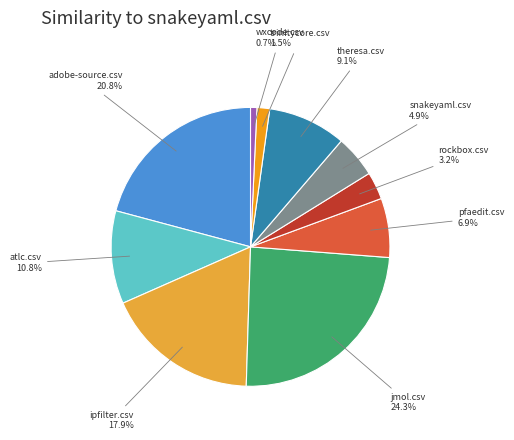

What portion of the pie excludes jmol.csv?

75.7%